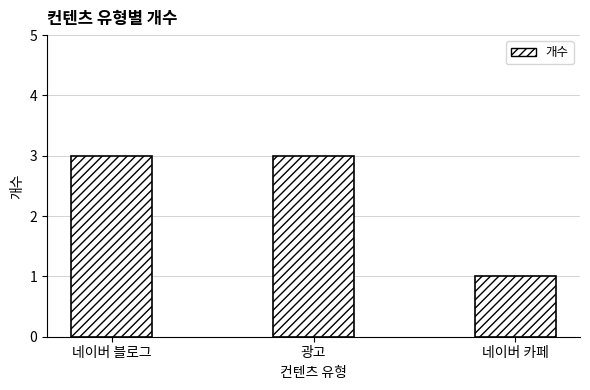

What is the ratio of the value at 네이버 카페 to the value at 광고?

0.3